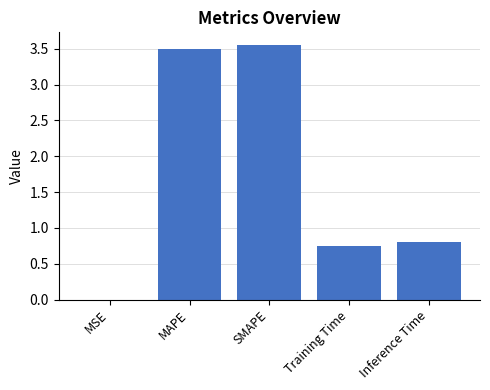

Between SMAPE and MSE, which is larger?

SMAPE